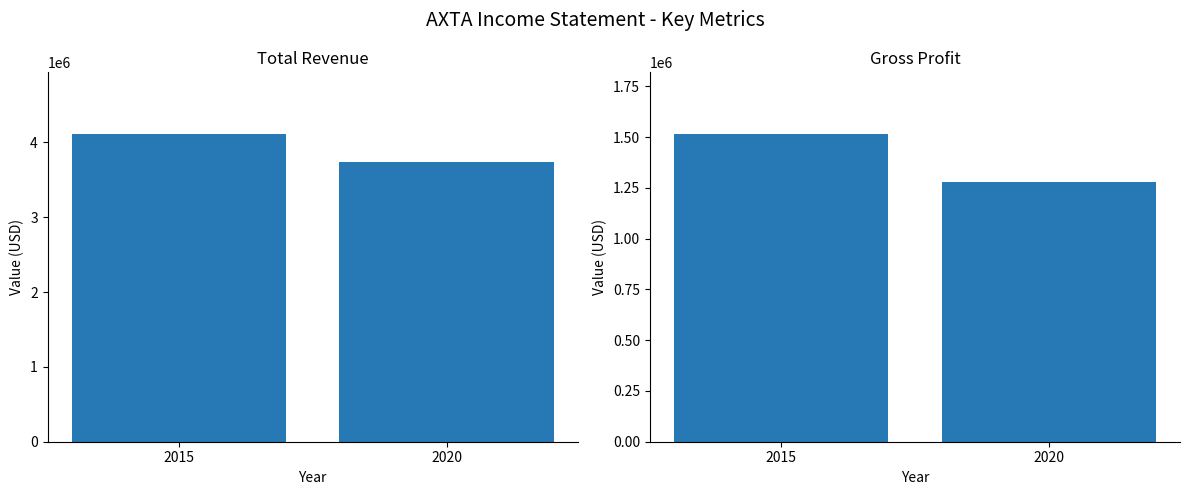

Which series changed the most between 2015 and 2020?

Total Revenue